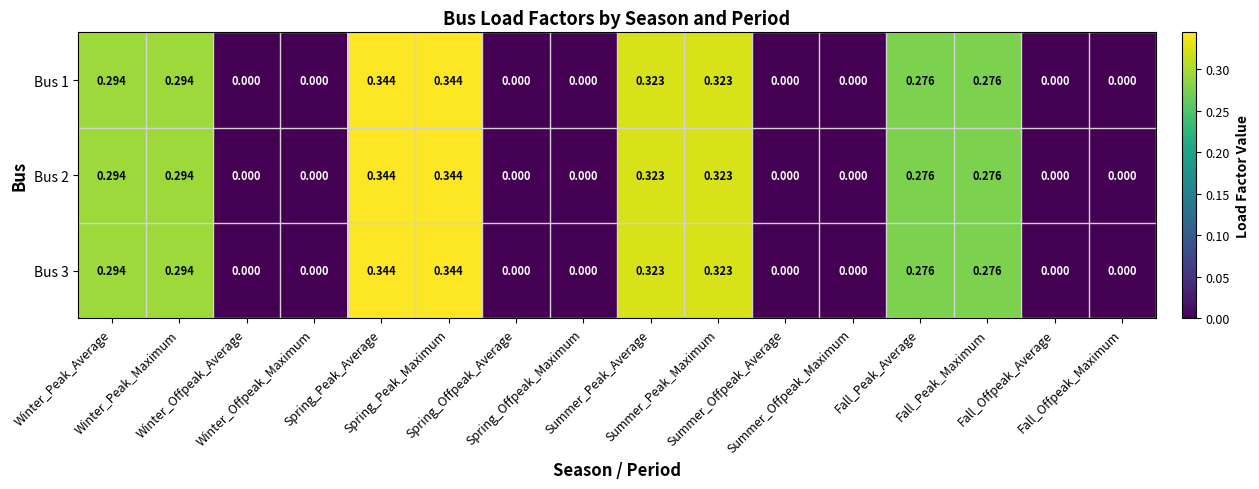

Between Summer_Peak_Average and Summer_Offpeak_Maximum, which series saw the biggest shift?

Bus 1